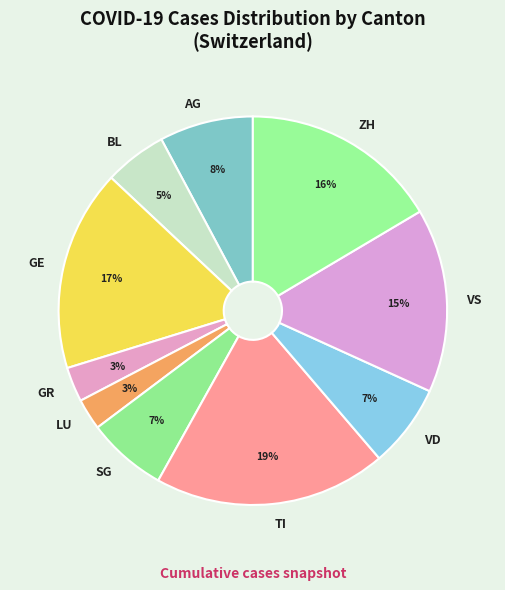

What is the largest slice in the pie chart?

TI